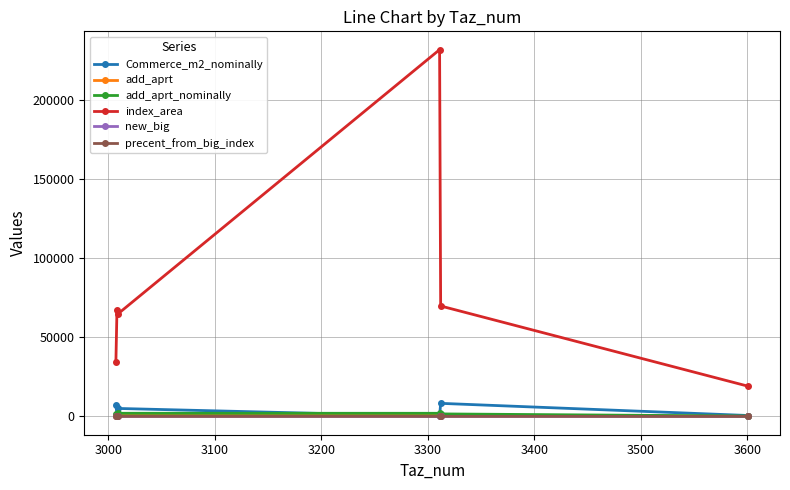

True or false: new_big and add_aprt_nominally intersect in this chart.

False